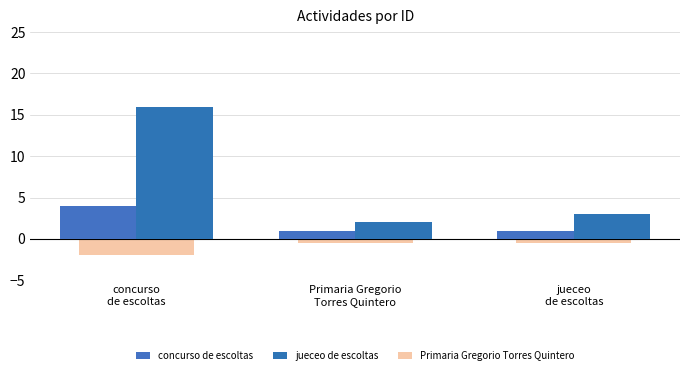

List the series in order of their peak value, highest first.

jueceo de escoltas, concurso de escoltas, Primaria Gregorio Torres Quintero